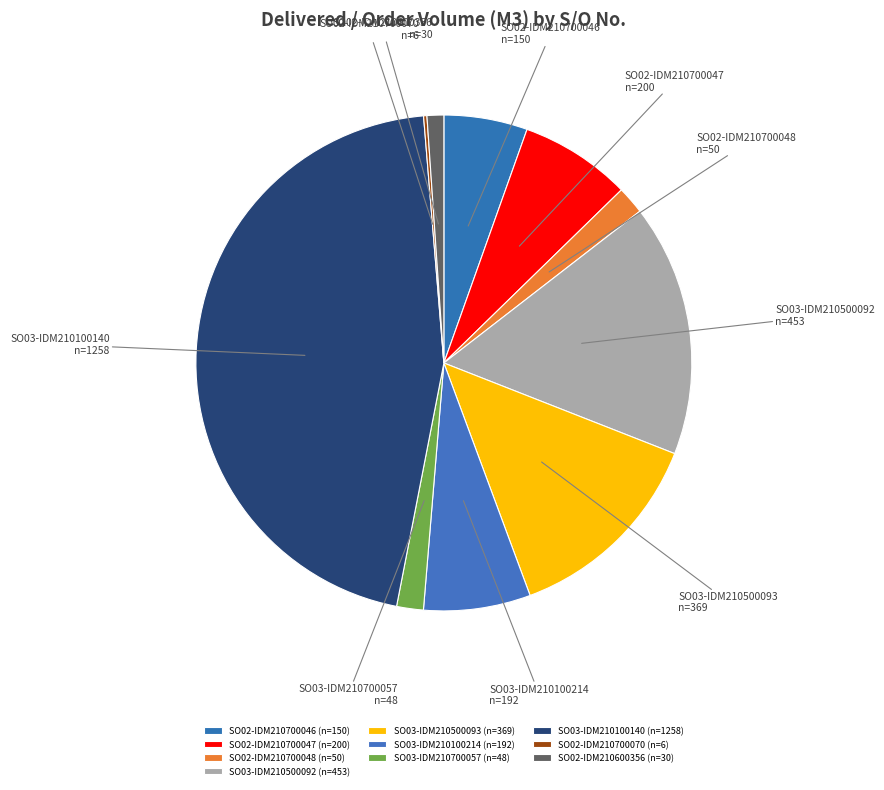

Is there any slice that represents more than half of the pie?

No